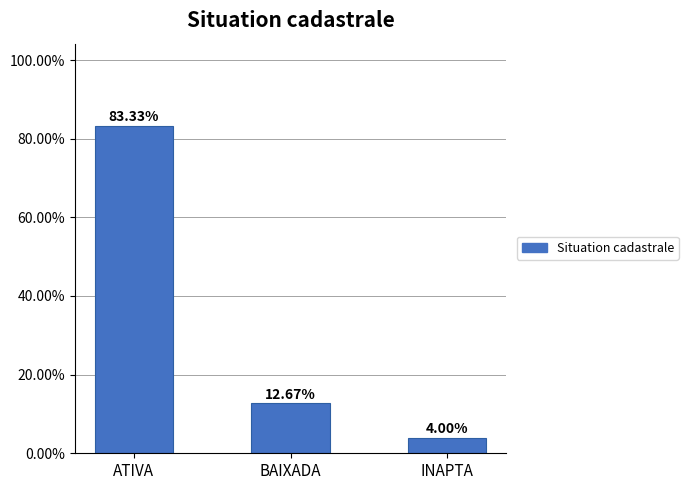

List the labels in order of value, largest first.

ATIVA, BAIXADA, INAPTA